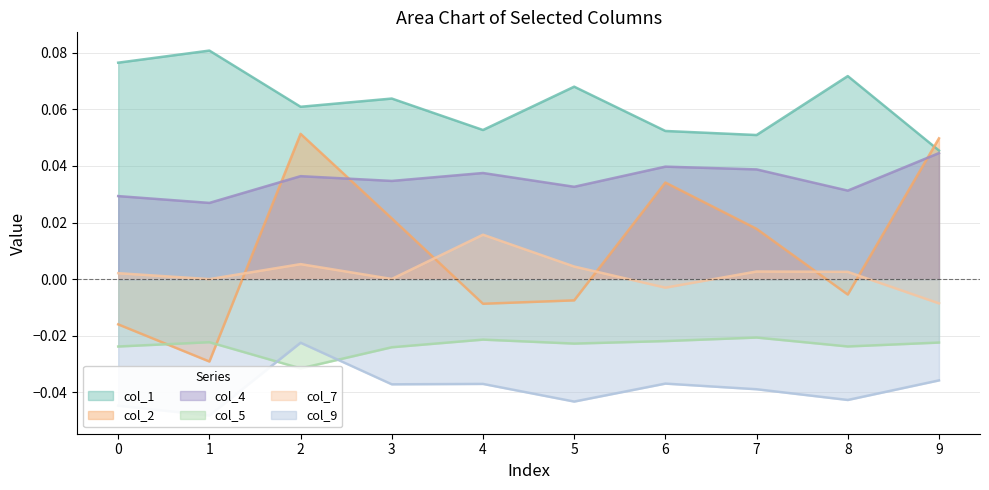

After their last crossing, which series has the higher values: col_2 or col_7?

col_2